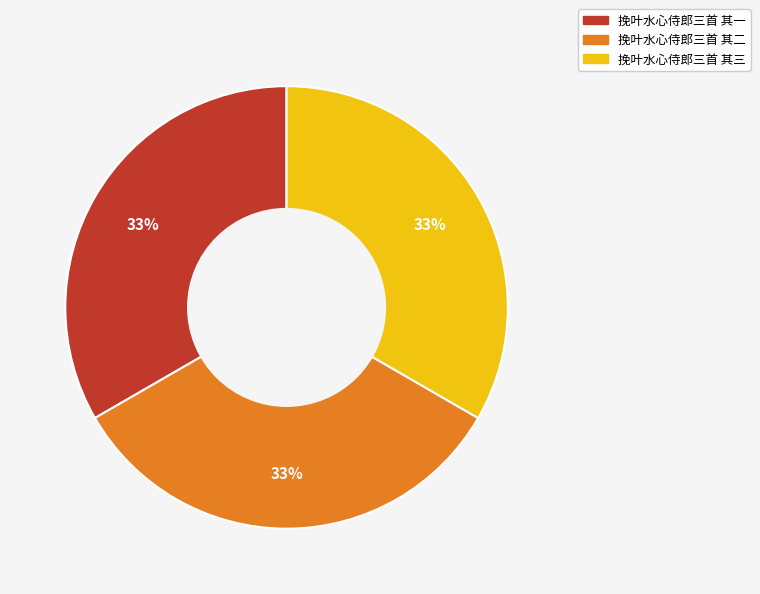

What percentage is the 挽叶水心侍郎三首 其三 slice, to the nearest percent?

33%